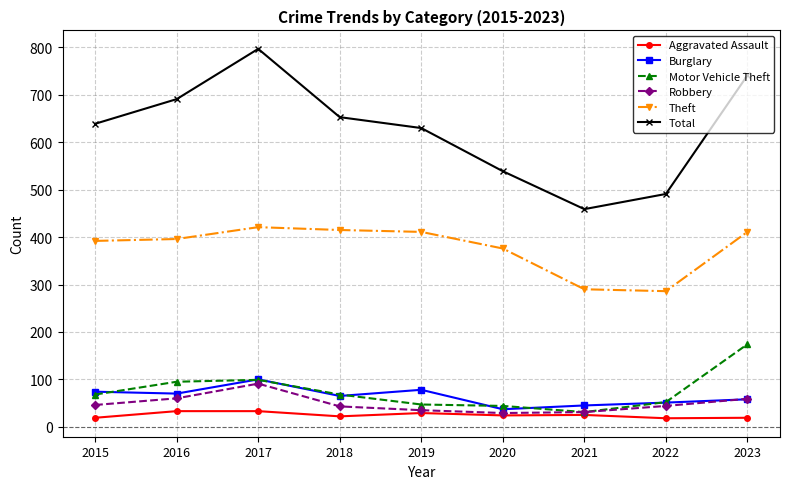

Which series has the largest range (max minus min)?

Total